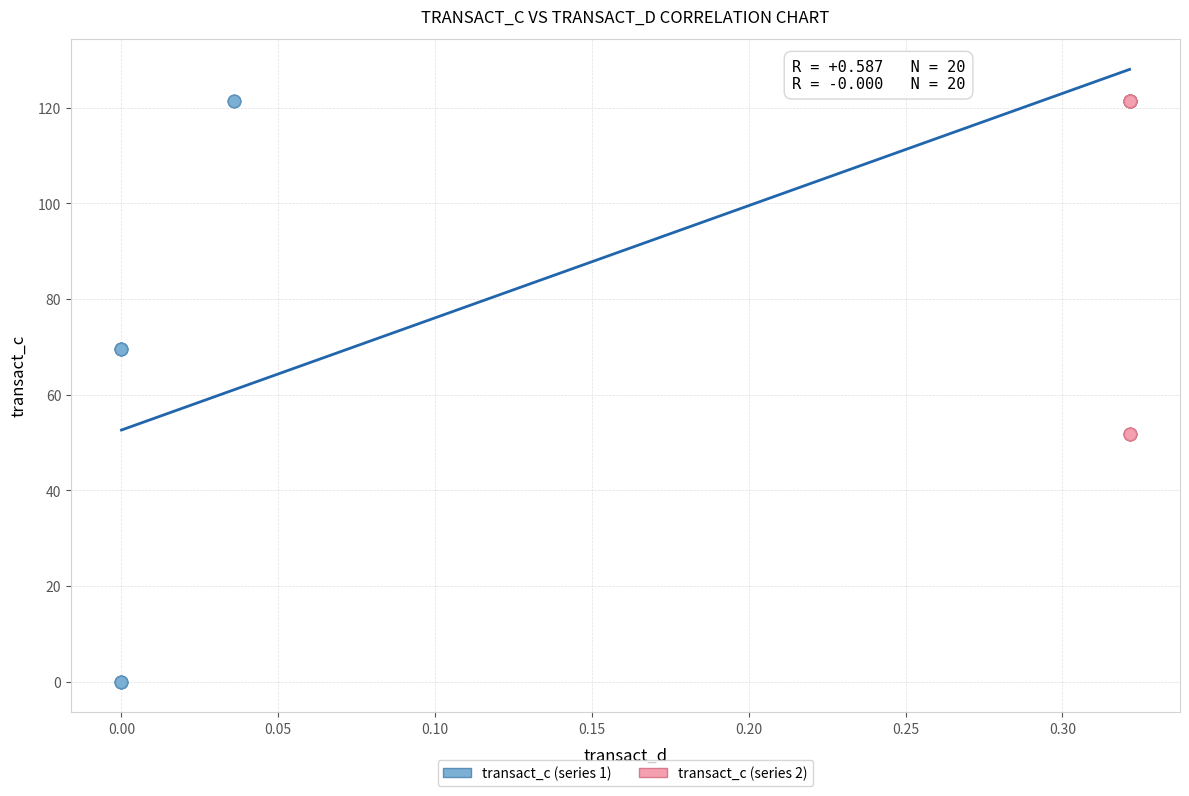

Which series has the largest Y range (max minus min)?

transact_c (series 1)